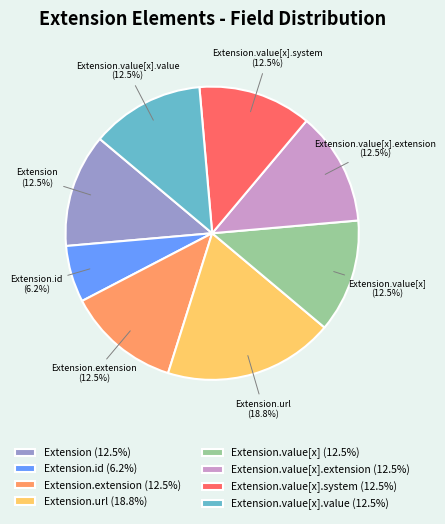

Combined, do Extension.value[x].extension (12.5%) and Extension.value[x].value (12.5%) account for over 50%?

No